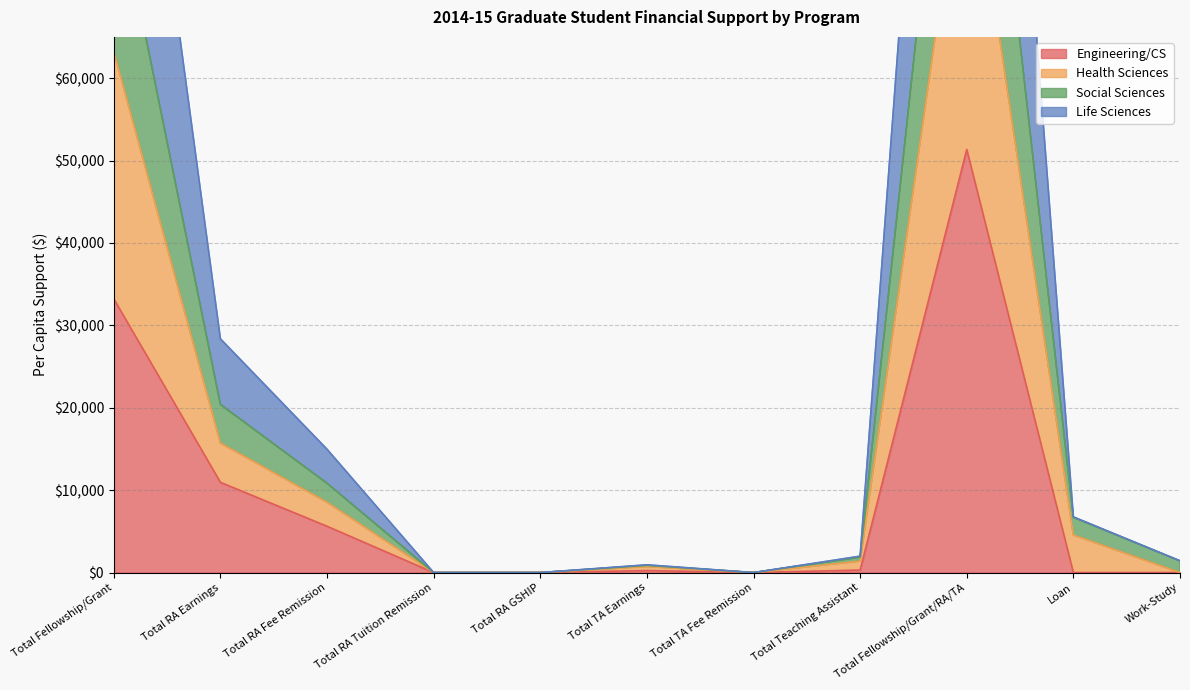

Does the chart display data point markers on the line(s)?

No